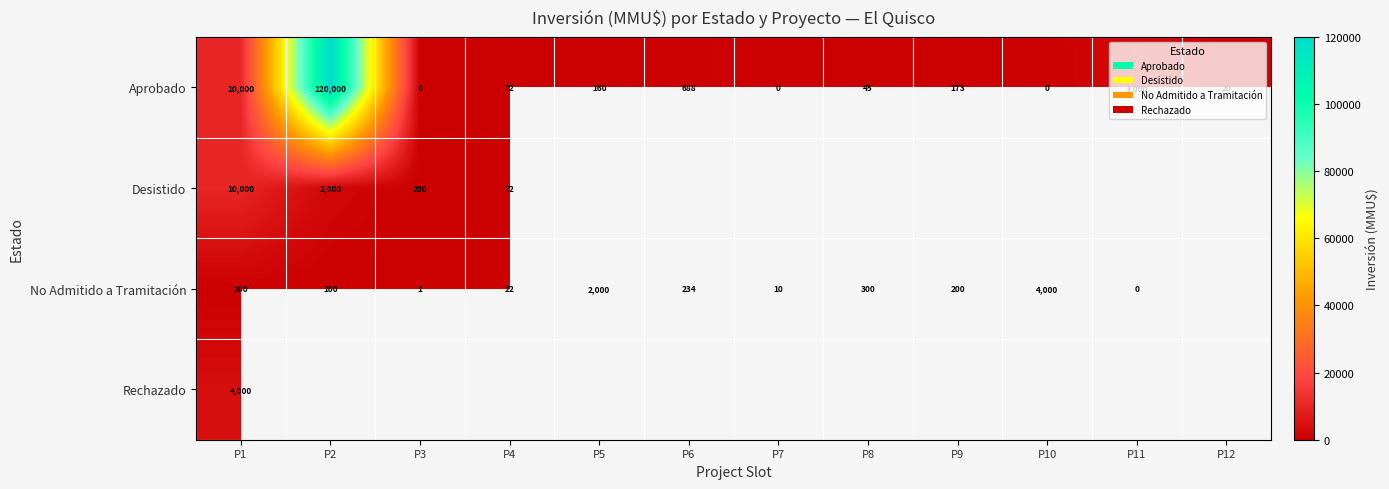

What is the difference between the highest and lowest values at P6?

454.0